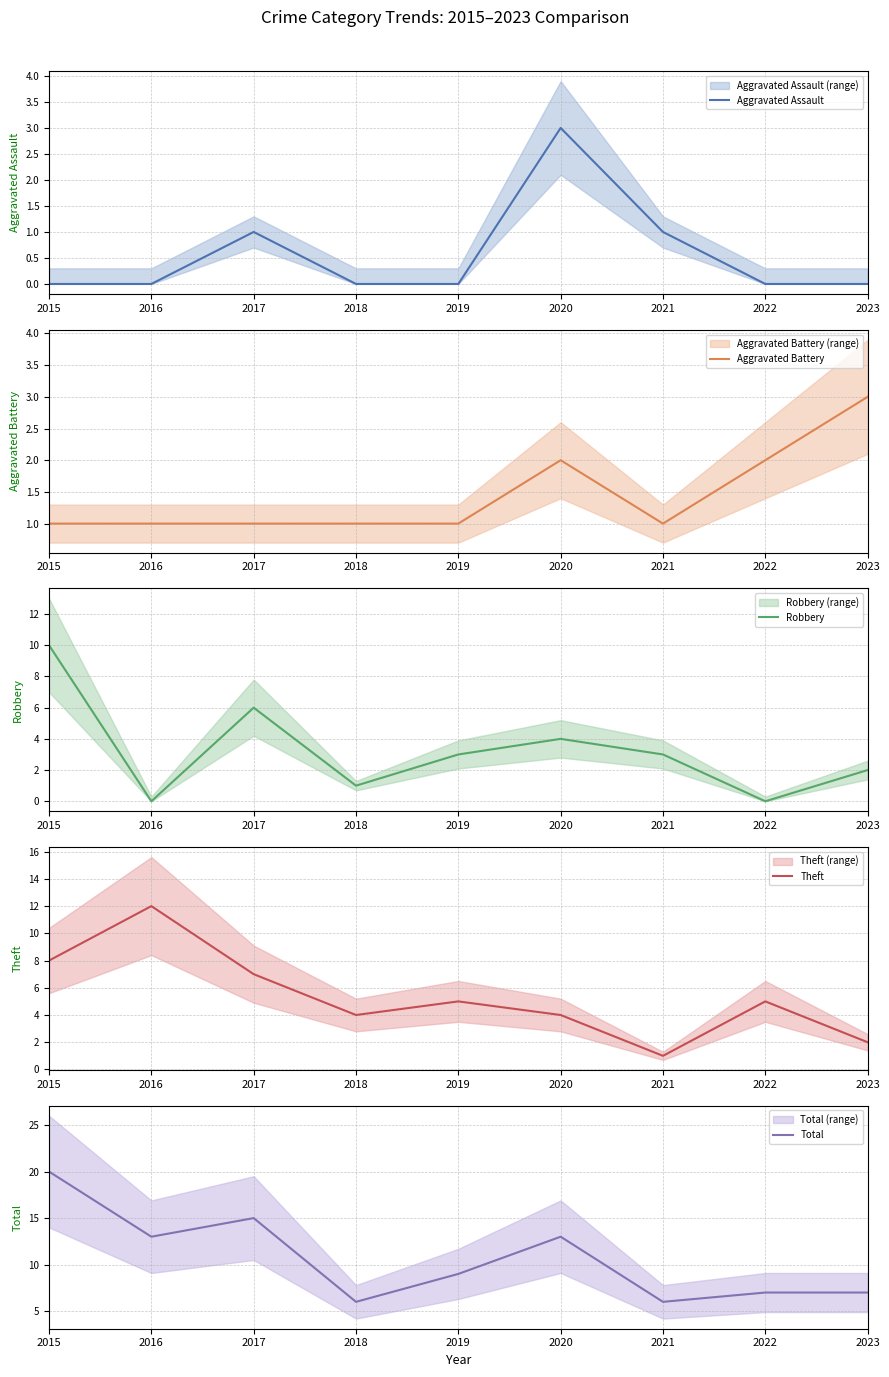

How many Robbery values are between 1 and 4?

5